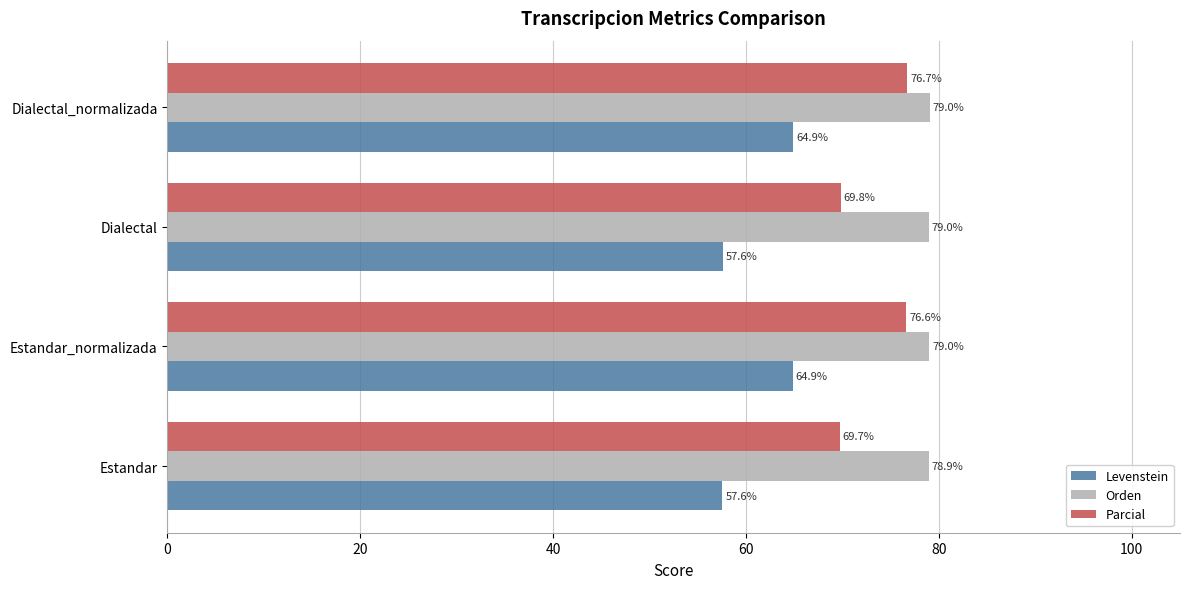

What is the average value of the Levenstein series?

61.2